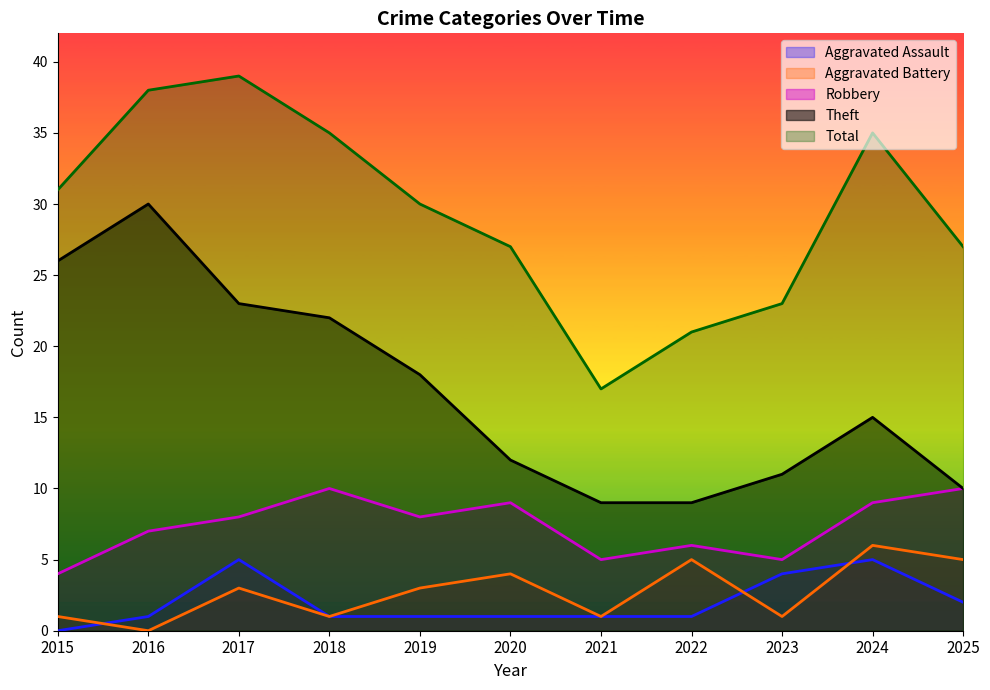

What is the sum of all Theft values?

185